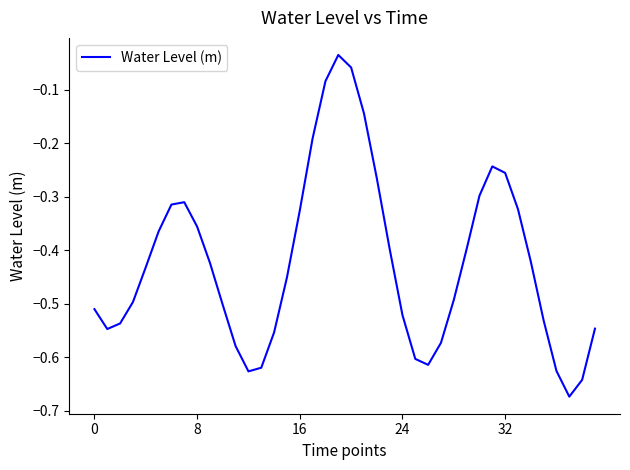

What is the difference between the maximum and minimum values?

0.6